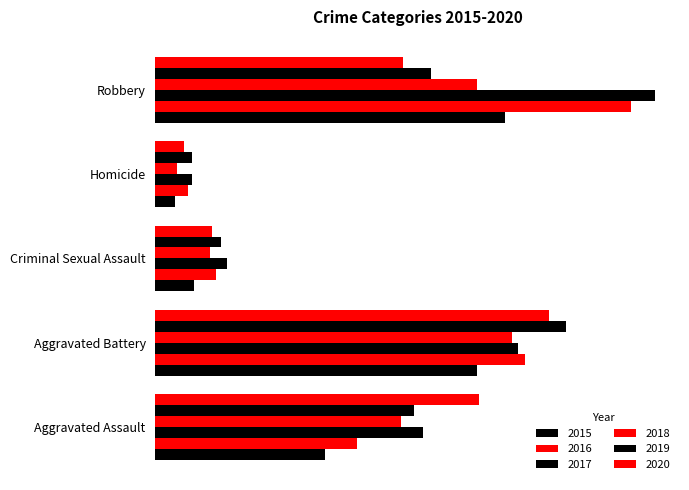

Where does the 2016 series first go above 93?

Aggravated Battery